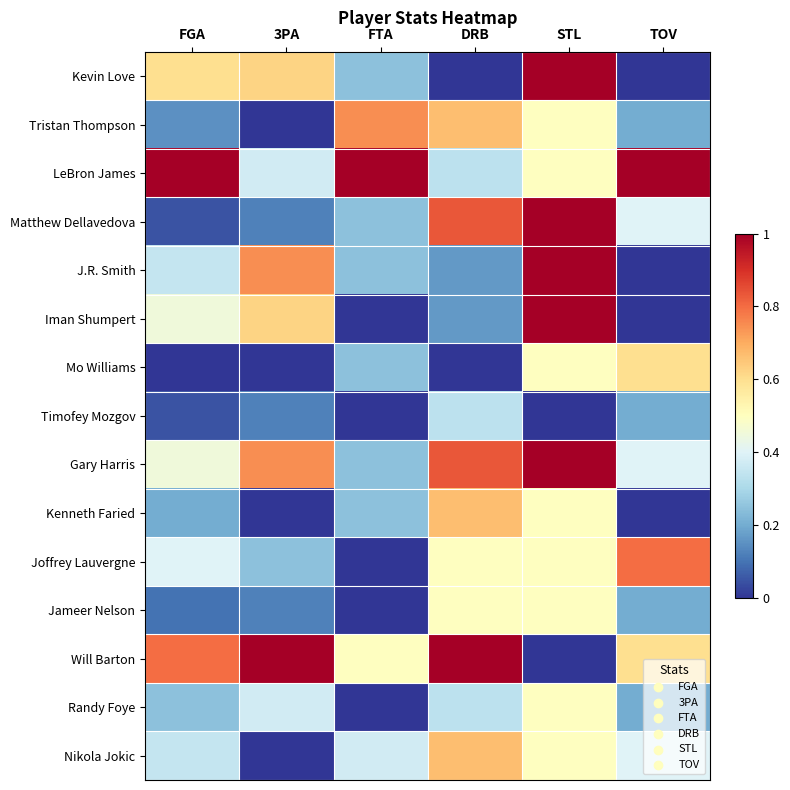

Reading right to left, what are all the values shown in this chart?

Kevin Love: TOV=0.0	STL=1.0	DRB=0.0	FTA=0.2	3PA=0.6	FGA=0.6
Tristan Thompson: TOV=0.2	STL=0.5	DRB=0.7	FTA=0.7	3PA=0.0	FGA=0.1
LeBron James: TOV=1.0	STL=0.5	DRB=0.3	FTA=1.0	3PA=0.4	FGA=1.0
Matthew Dellavedova: TOV=0.4	STL=1.0	DRB=0.8	FTA=0.2	3PA=0.1	FGA=0.0
J.R. Smith: TOV=0.0	STL=1.0	DRB=0.2	FTA=0.2	3PA=0.7	FGA=0.3
Iman Shumpert: TOV=0.0	STL=1.0	DRB=0.2	FTA=0.0	3PA=0.6	FGA=0.4
Mo Williams: TOV=0.6	STL=0.5	DRB=0.0	FTA=0.2	3PA=0.0	FGA=0.0
Timofey Mozgov: TOV=0.2	STL=0.0	DRB=0.3	FTA=0.0	3PA=0.1	FGA=0.0
Gary Harris: TOV=0.4	STL=1.0	DRB=0.8	FTA=0.2	3PA=0.7	FGA=0.4
Kenneth Faried: TOV=0.0	STL=0.5	DRB=0.7	FTA=0.2	3PA=0.0	FGA=0.2
Joffrey Lauvergne: TOV=0.8	STL=0.5	DRB=0.5	FTA=0.0	3PA=0.2	FGA=0.4
Jameer Nelson: TOV=0.2	STL=0.5	DRB=0.5	FTA=0.0	3PA=0.1	FGA=0.1
Will Barton: TOV=0.6	STL=0.0	DRB=1.0	FTA=0.5	3PA=1.0	FGA=0.8
Randy Foye: TOV=0.2	STL=0.5	DRB=0.3	FTA=0.0	3PA=0.4	FGA=0.2
Nikola Jokic: TOV=0.4	STL=0.5	DRB=0.7	FTA=0.4	3PA=0.0	FGA=0.3